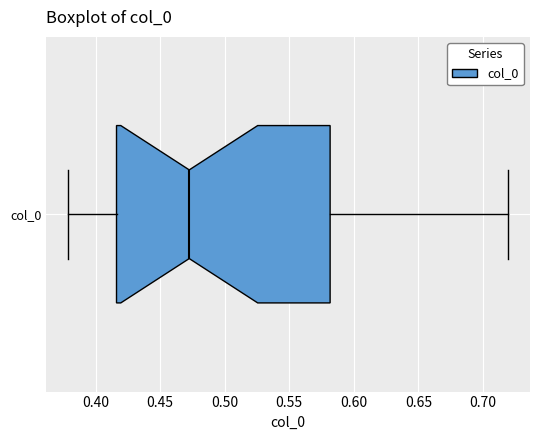

Transcribe this box plot: give where the median line is, the range the box spans, and where the two whiskers end, as read against the x-axis. The values are not printed on the chart, so give them approximately, as read against the axis.

median 0.475, box 0.415 to 0.580, whiskers 0.380 to 0.720